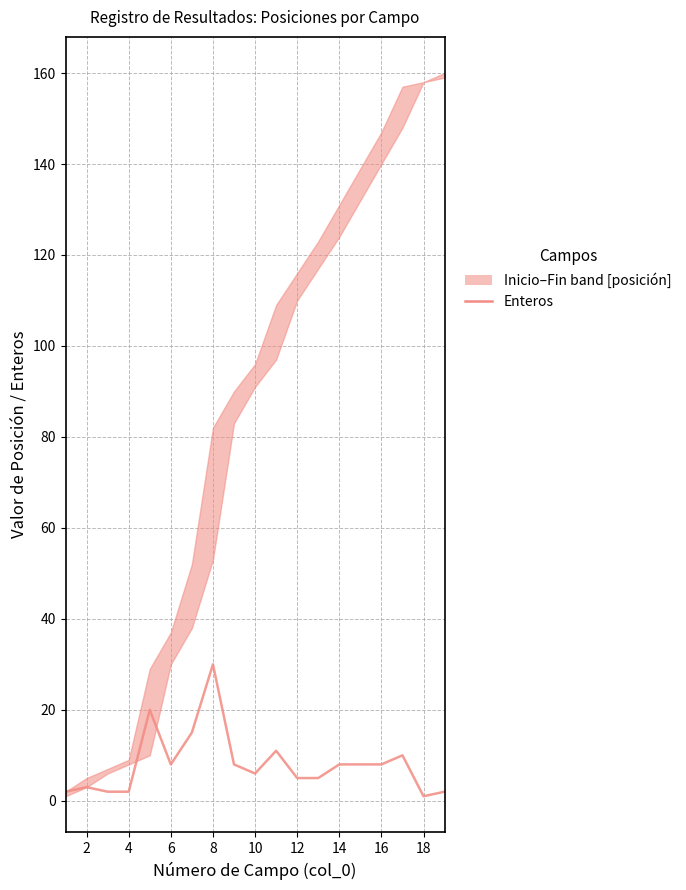

How many lines are shown in the chart?

1